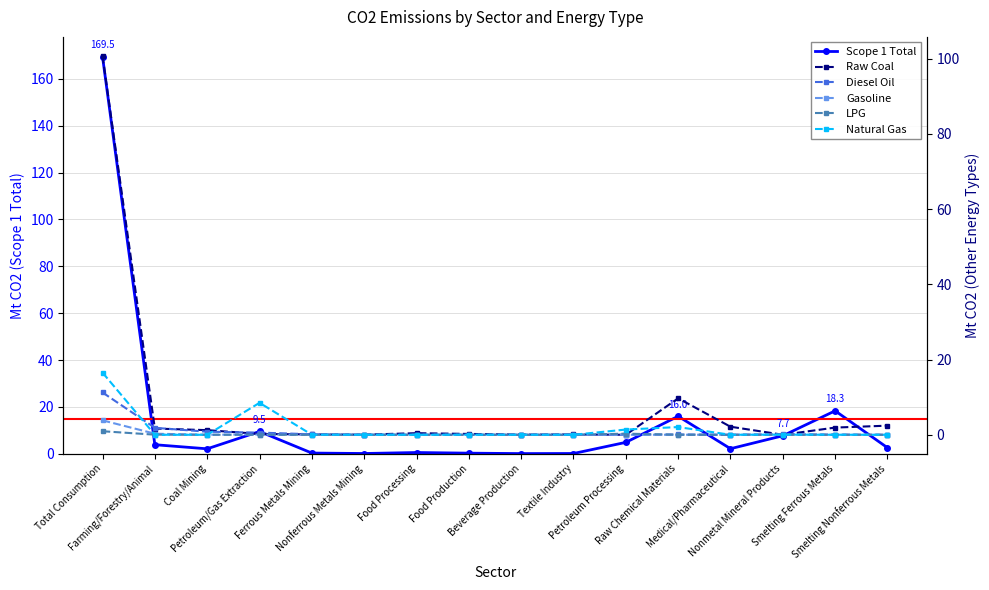

Rank the categories by LPG value from lowest to highest.

Coal Mining, Ferrous Metals Mining, Beverage Production, Textile Industry, Medical/Pharmaceutical, Smelting Nonferrous Metals, Nonferrous Metals Mining, Food Processing, Smelting Ferrous Metals, Raw Chemical Materials, Food Production, Nonmetal Mineral Products, Petroleum/Gas Extraction, Farming/Forestry/Animal, Petroleum Processing, Total Consumption